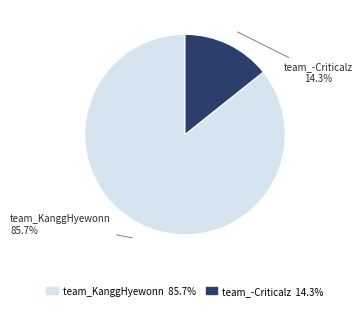

To the nearest percent, what is the difference between the team_-Criticalz and team_KanggHyewonn slice percentages?

71%